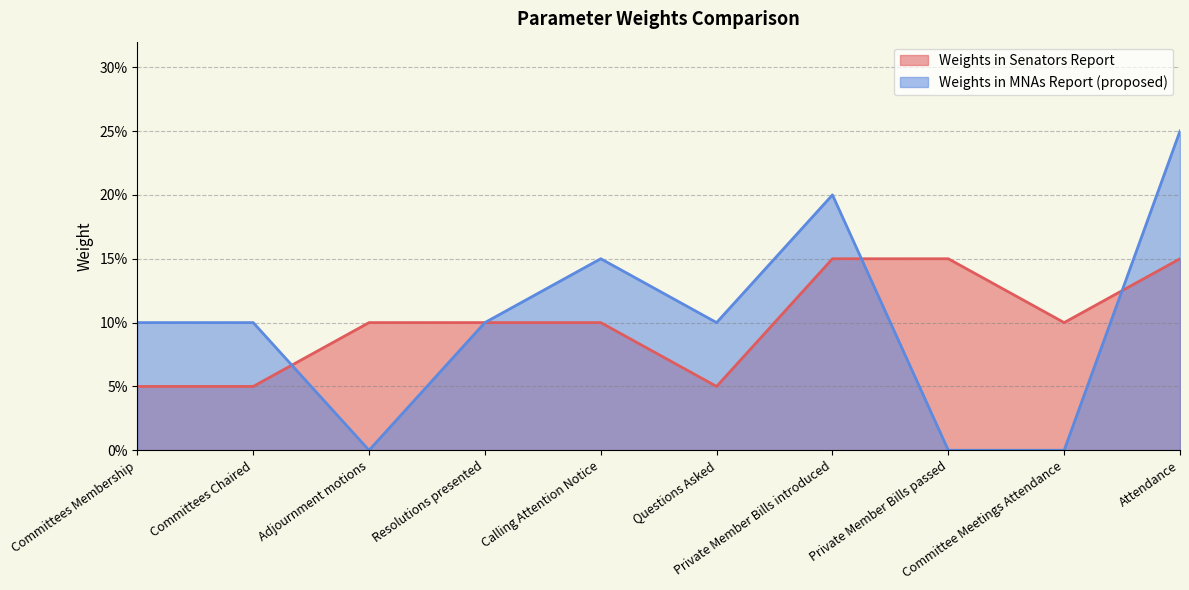

What is the lowest value of the Weights in Senators Report series?

0.1